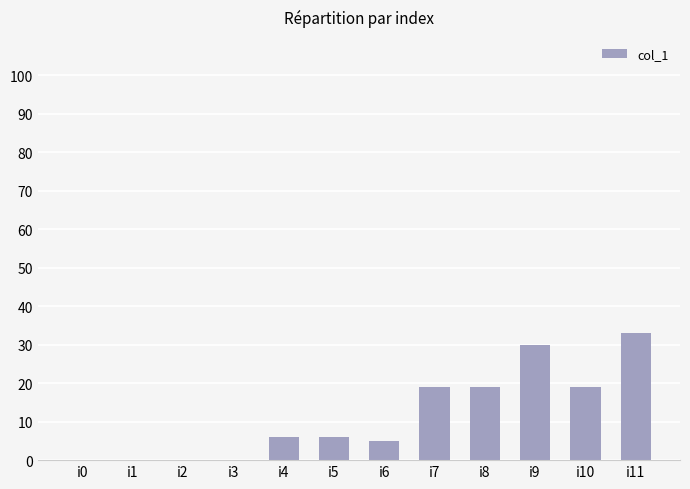

Which label corresponds to the largest value in the chart?

i11